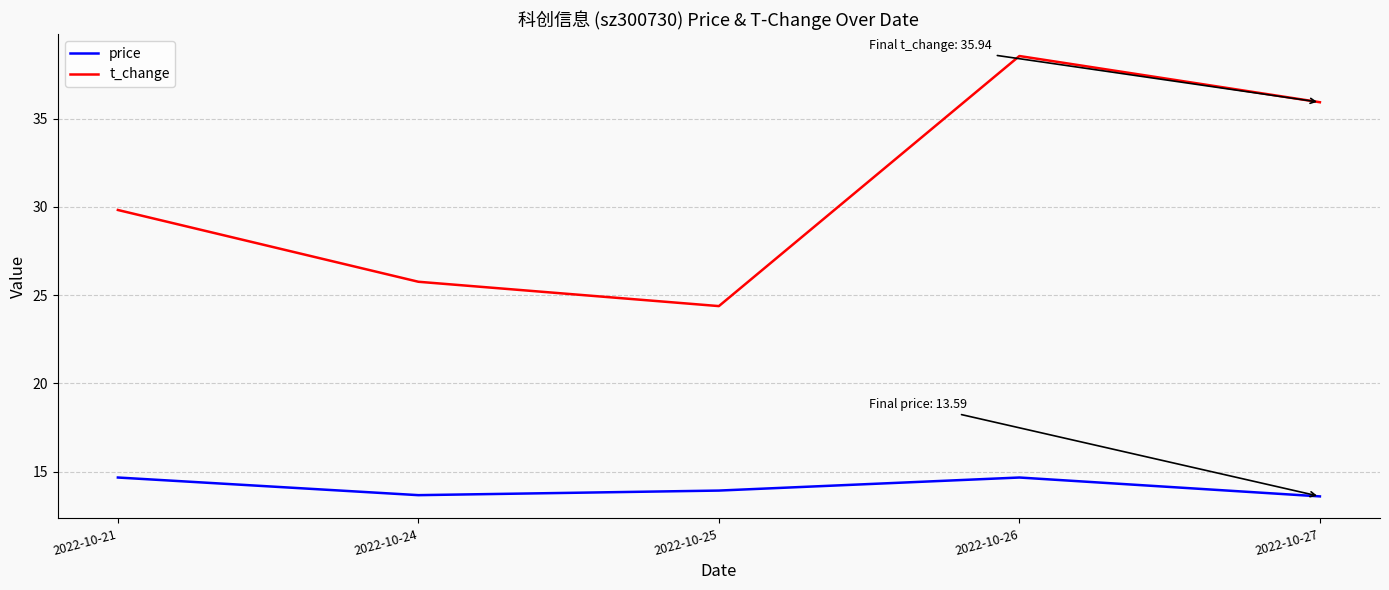

Is it true that price equals 20.2 at 2022-10-27?

False